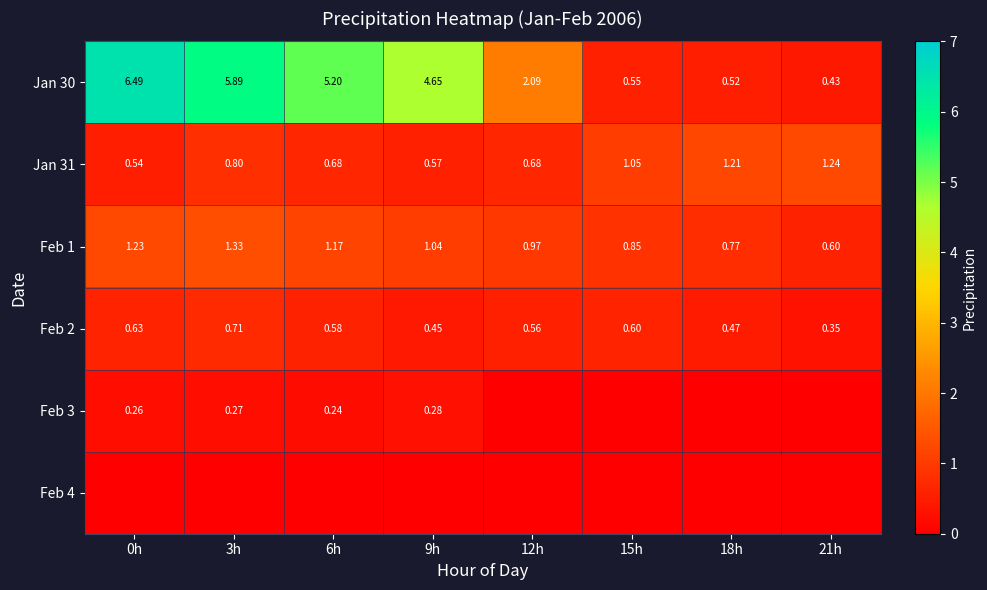

At how many categories does at least one series exceed 6?

1